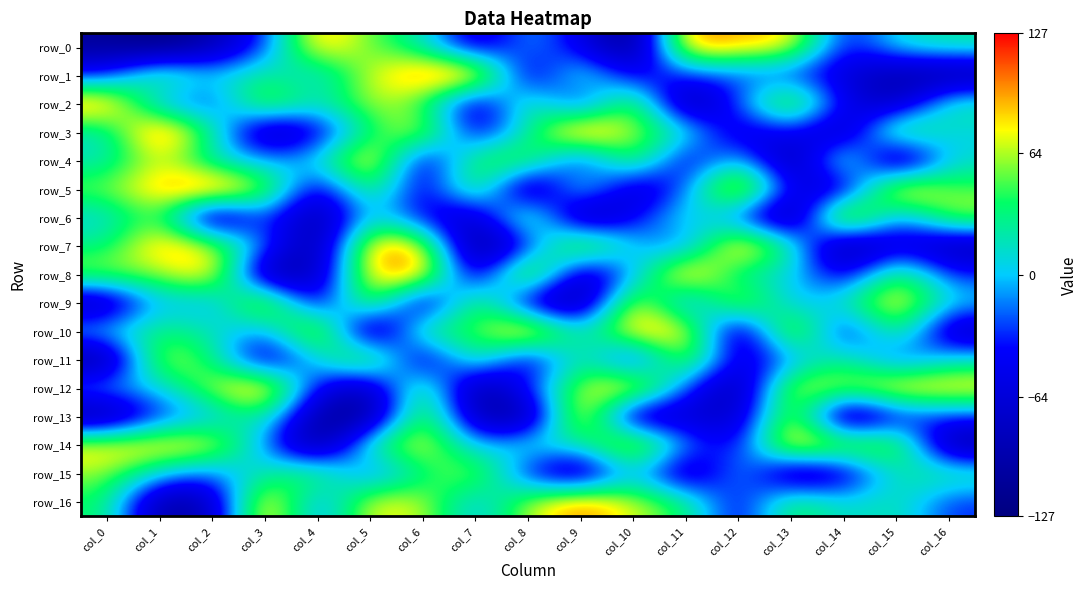

Reading left to right, transcribe all the data shown in this chart.

row_0: -108	-124	-93	-30	99	51	20	-74	-3	-51	-127	108	89	88	-49	12	24
row_1: -35	48	2	31	-1	70	110	120	-78	32	-57	-28	-25	-36	-64	-98	-104
row_2: 108	-13	-37	76	12	70	44	-81	43	-56	77	-119	-20	88	-53	-89	27
row_3: 14	125	33	-102	-58	33	83	-63	23	125	58	26	-73	-35	-97	68	5
row_4: 15	75	11	-9	7	108	-73	50	60	-57	66	-67	16	-116	56	-124	12
row_5: 55	96	121	71	-70	56	-66	65	-119	33	-84	-21	121	-54	-81	111	48
row_6: 5	58	-117	-12	-110	14	-47	-83	65	-113	-46	20	-30	-126	127	-26	66
row_7: 28	100	73	-14	-112	104	86	-125	-44	92	-1	-28	115	28	-116	-59	-95
row_8: 63	56	102	-109	-84	92	109	-89	111	-93	-11	118	12	12	-65	57	-33
row_9: -96	7	-19	101	-75	81	-98	68	-76	-111	95	-40	89	-13	22	95	7
row_10: 8	36	19	-20	106	-127	51	39	123	3	98	92	-105	104	-66	54	-89
row_11: -112	79	36	-80	4	82	-87	47	-74	41	-69	82	-70	-15	35	-37	12
row_12: -2	3	67	114	-47	-94	61	-114	-29	65	107	-27	-107	83	63	98	91
row_13: -111	-33	-8	37	-109	-112	78	-93	-110	115	-104	-65	-82	88	-125	-46	-31
row_14: 85	91	85	-16	-122	35	86	-9	19	17	103	-13	-52	108	68	71	-106
row_15: 61	5	-23	23	53	-34	30	73	-47	-102	11	-97	10	-102	-69	21	33
row_16: 39	-105	-87	108	-27	80	69	-9	66	107	69	38	-56	50	7	25	-32